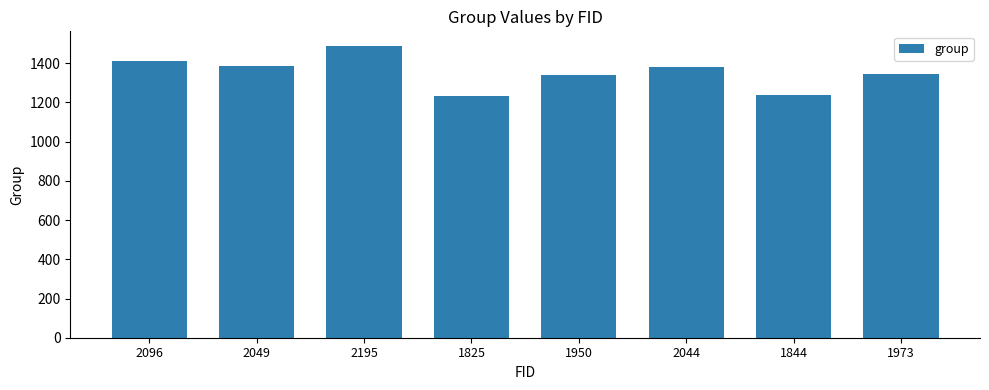

What is the difference between the maximum and second lowest values?

252